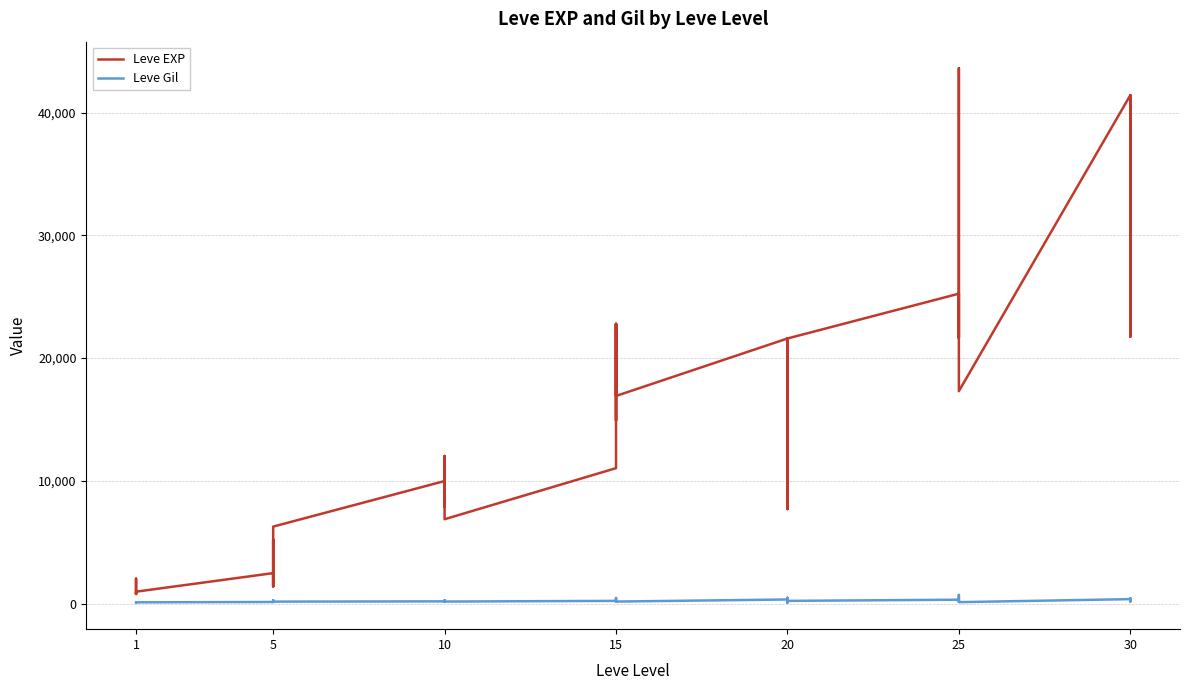

True or false: Leve Gil and Leve EXP intersect in this chart.

False